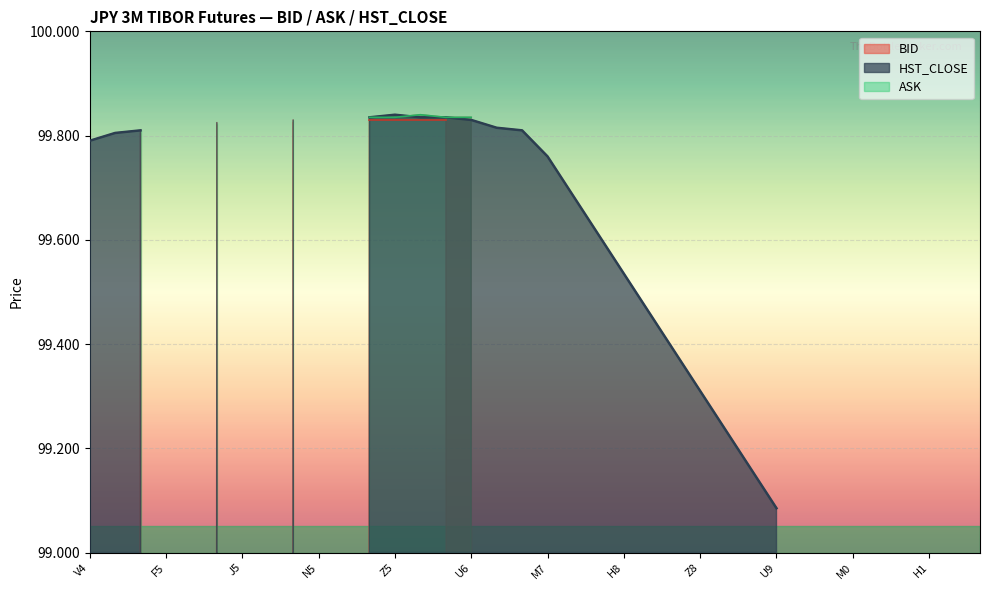

What is the label of the 6th point from the left?

H5